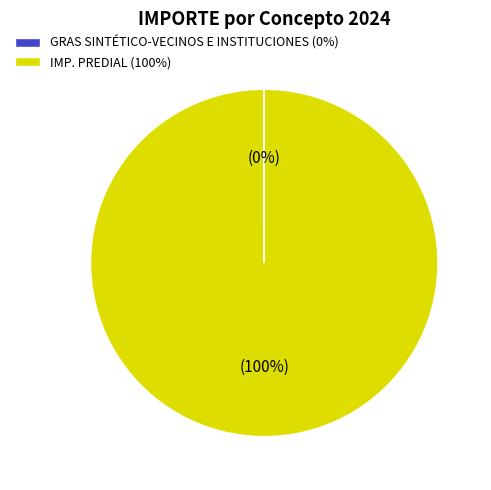

The IMP. PREDIAL (100%) slice represents 100% of the pie. True or false?

True